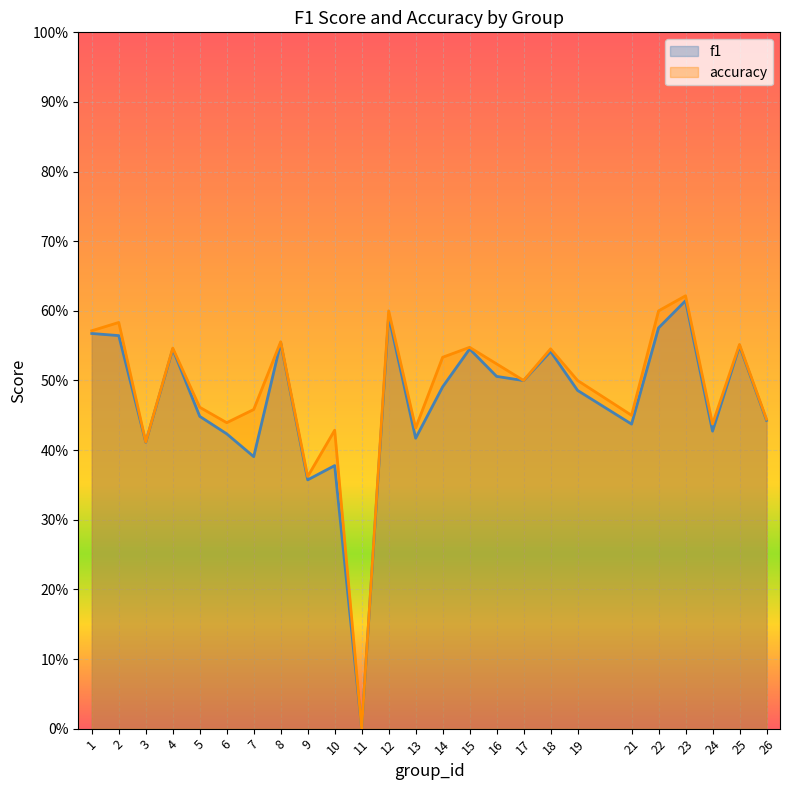

True or false: f1 and accuracy intersect in this chart.

False